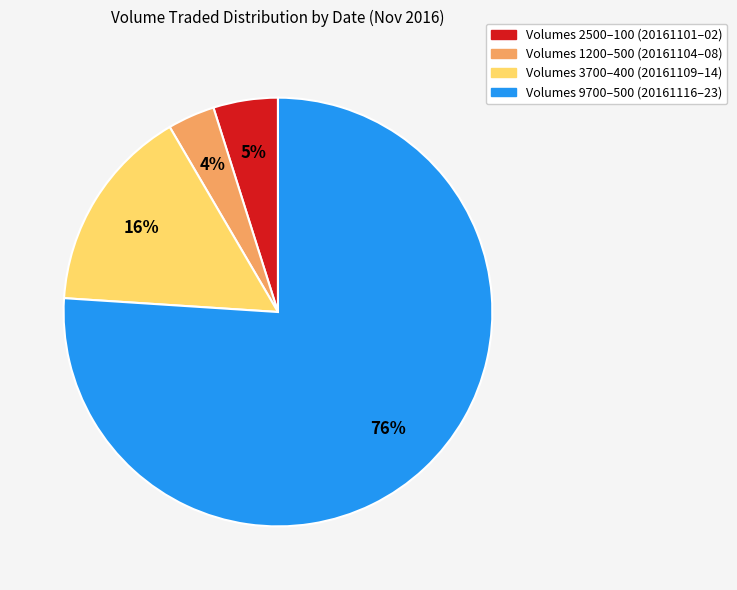

Count the number of slices in the pie.

4